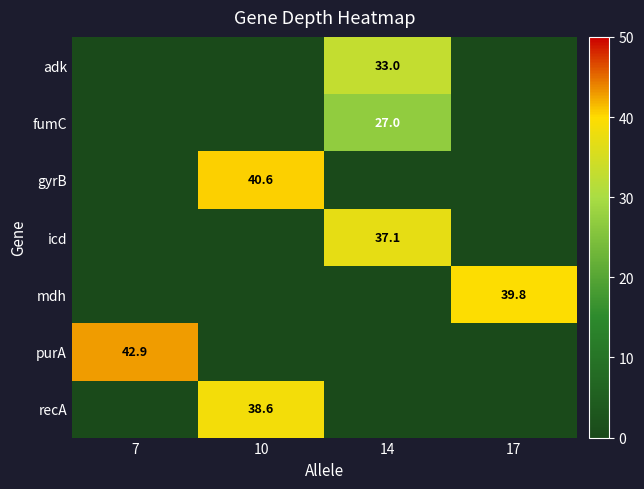

What is the sum of all mdh values?

39.8